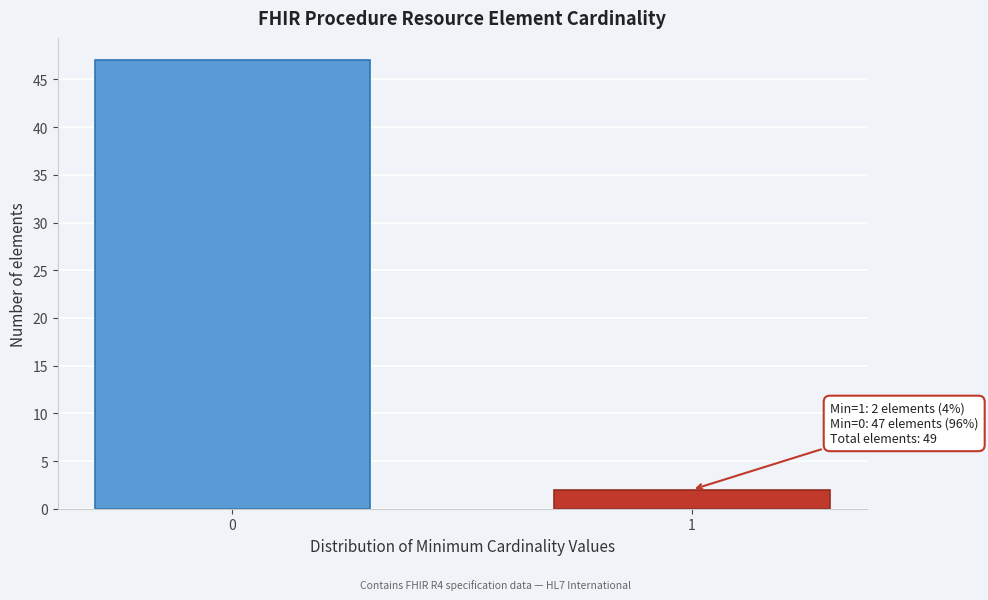

Reading right to left, list all the values displayed in this chart.

2	47